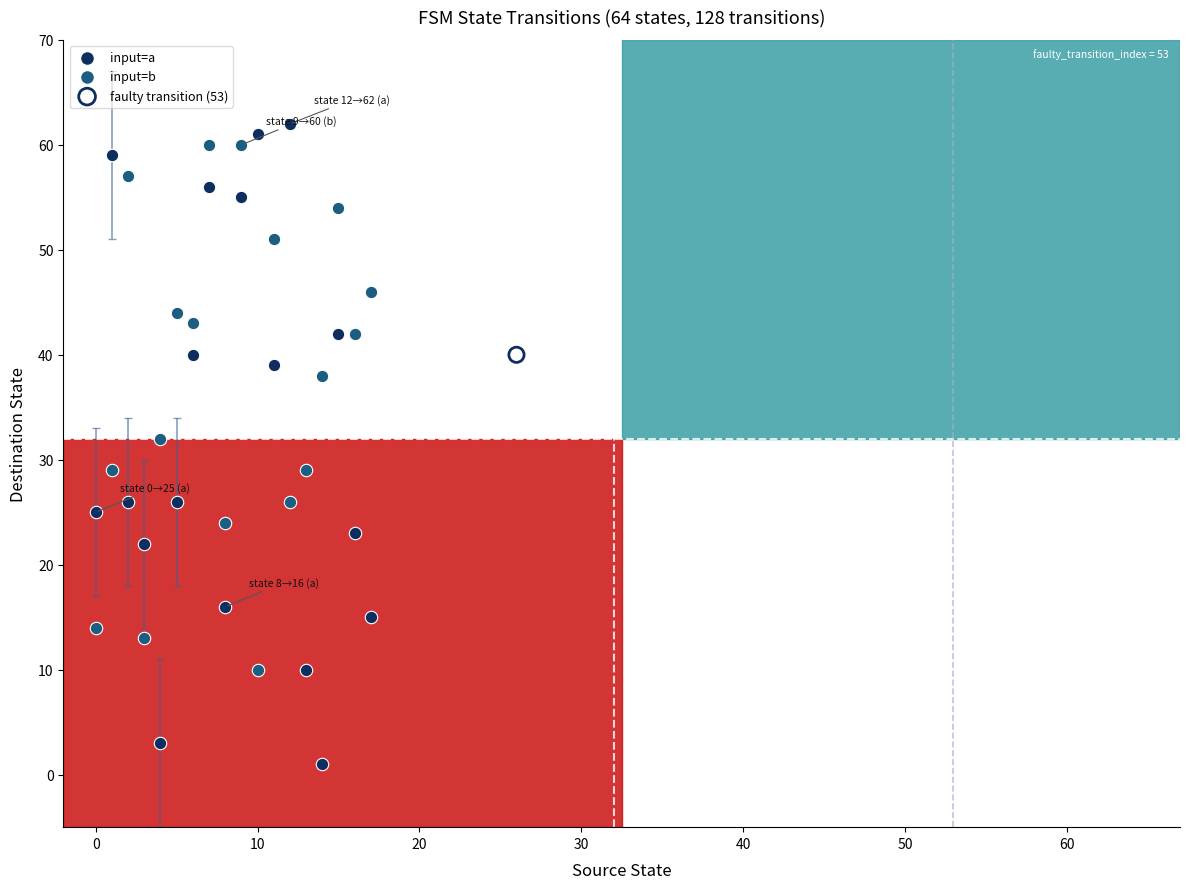

What are all the series names shown in the legend?

input=a, input=b, faulty transition (53)